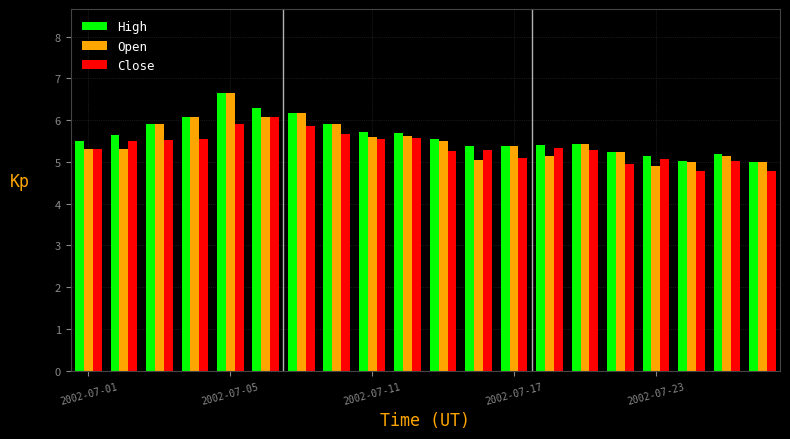

Does the chart contain any negative values?

No